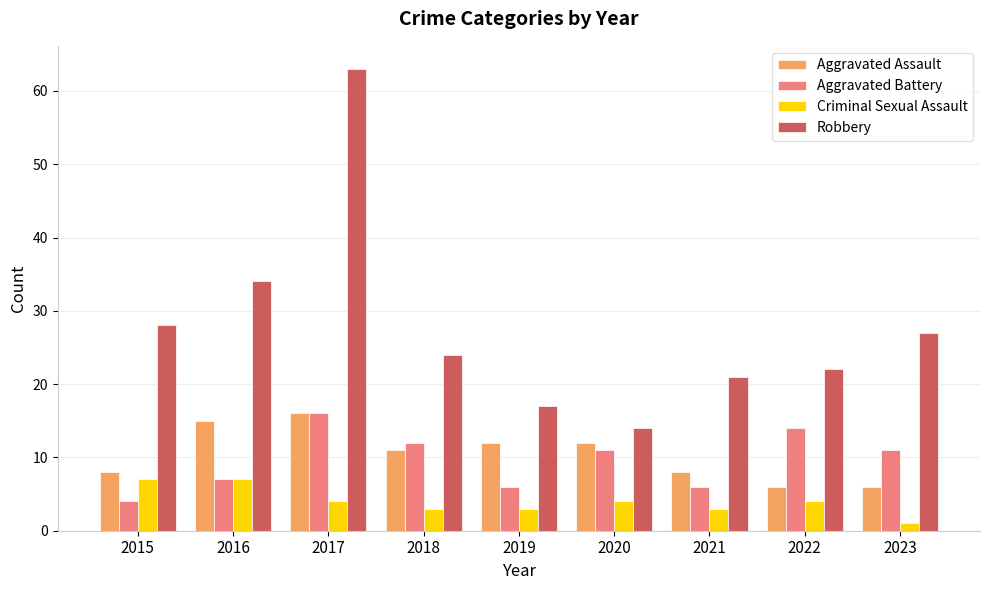

What is the sum of the Robbery values at 2019 and 2020?

31